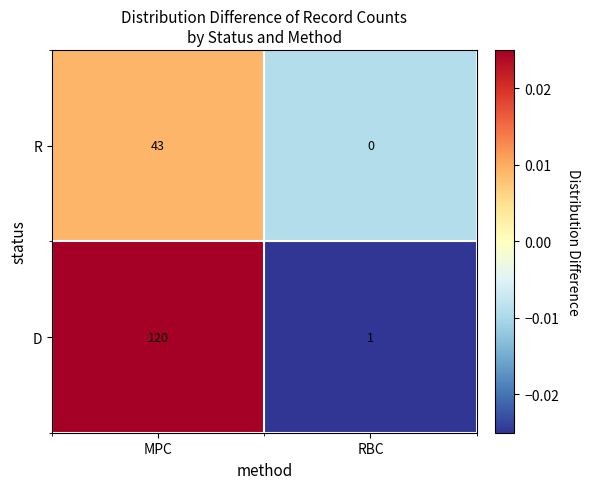

How many series are shown in this chart?

2